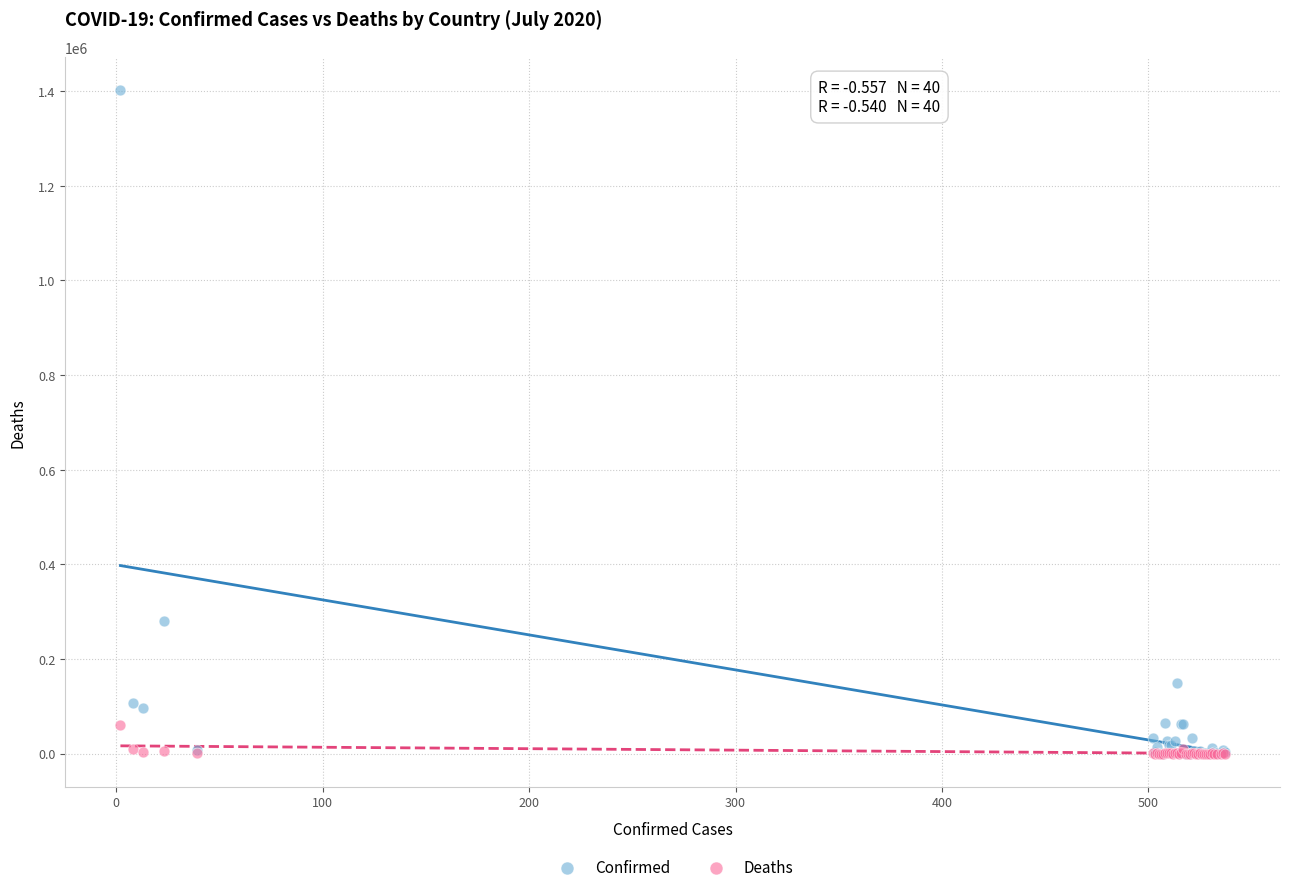

Which series contains the highest Y value?

Confirmed